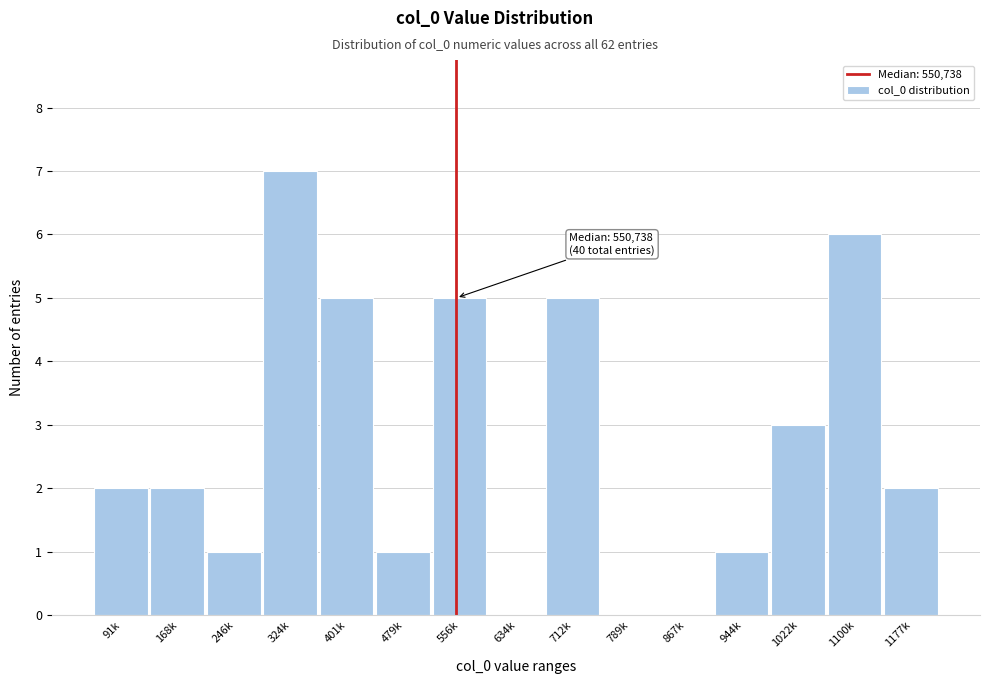

Reading left to right, extract all data points from this chart.

91k=2	168k=2	246k=1	324k=7	401k=5	479k=1	556k=5	634k=0	712k=5	789k=0	867k=0	944k=1	1022k=3	1100k=6	1177k=2